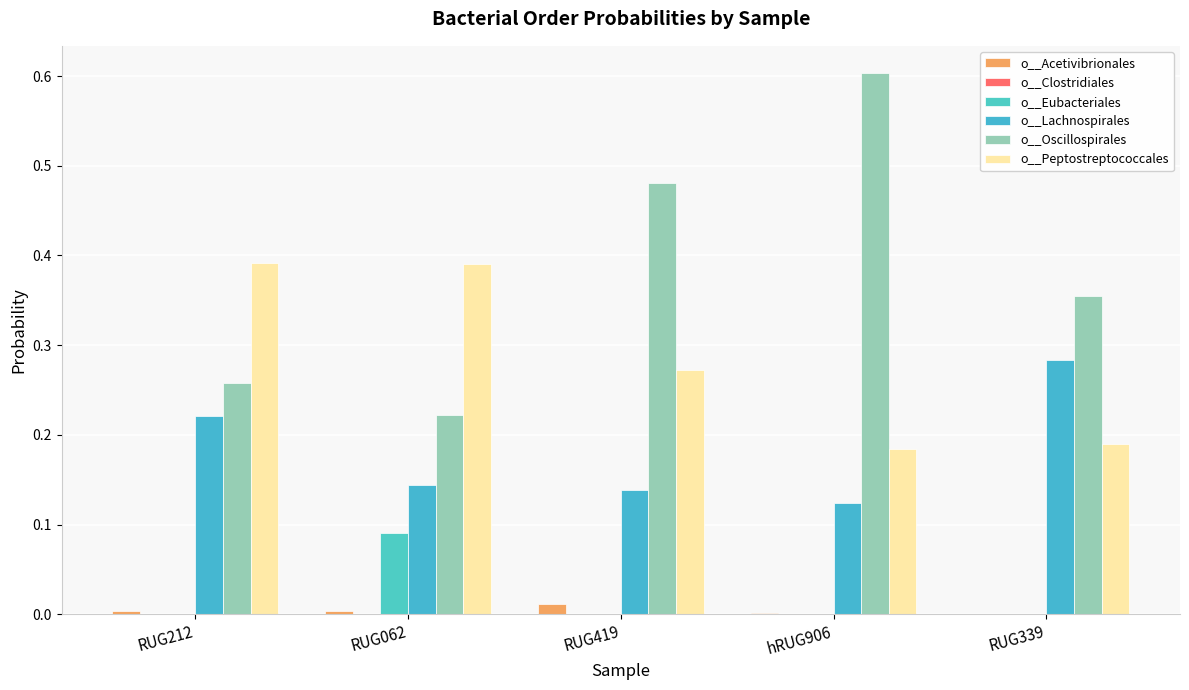

Which series changed the most between RUG062 and RUG339?

o__Peptostreptococcales